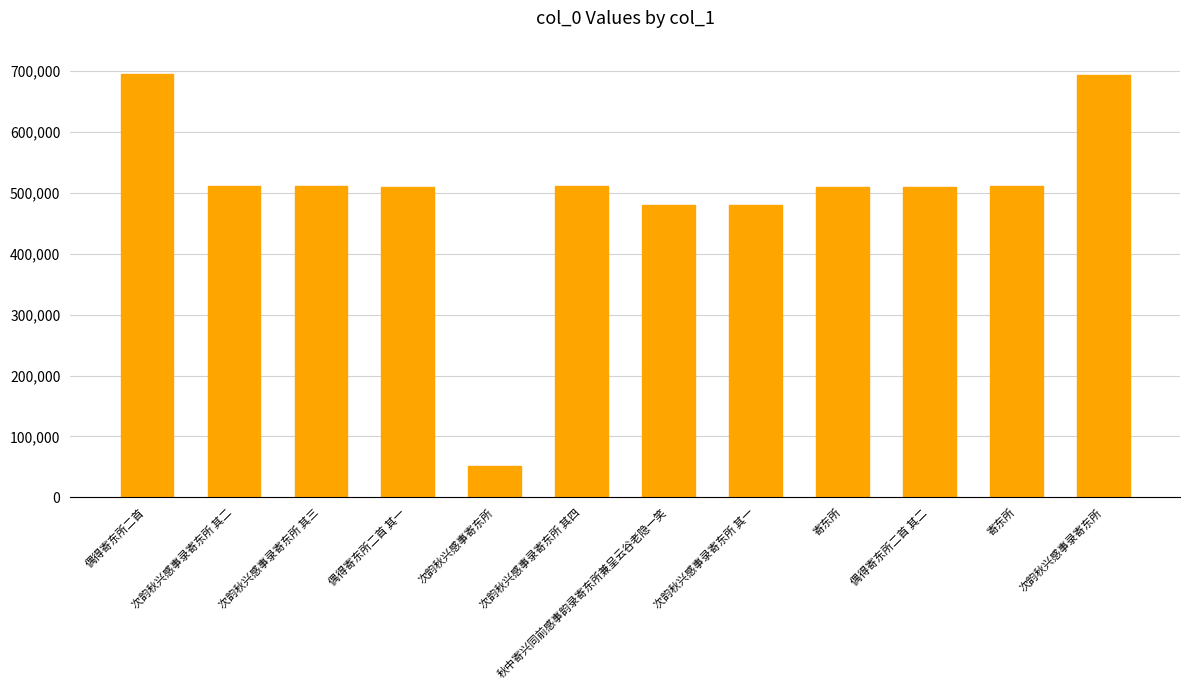

Reading left to right, list all the values displayed in this chart.

偶得寄东所二首=694576	次韵秋兴感事录寄东所 其二=510744	次韵秋兴感事录寄东所 其三=510745	偶得寄东所二首 其一=509794	次韵秋兴感事寄东所=52269	次韵秋兴感事录寄东所 其四=510746	秋中寄兴同前感事韵录寄东所兼呈云谷老隐一笑=479791	次韵秋兴感事录寄东所 其一=479806	寄东所=509940	偶得寄东所二首 其二=509795	寄东所=510887	次韵秋兴感事录寄东所=694243